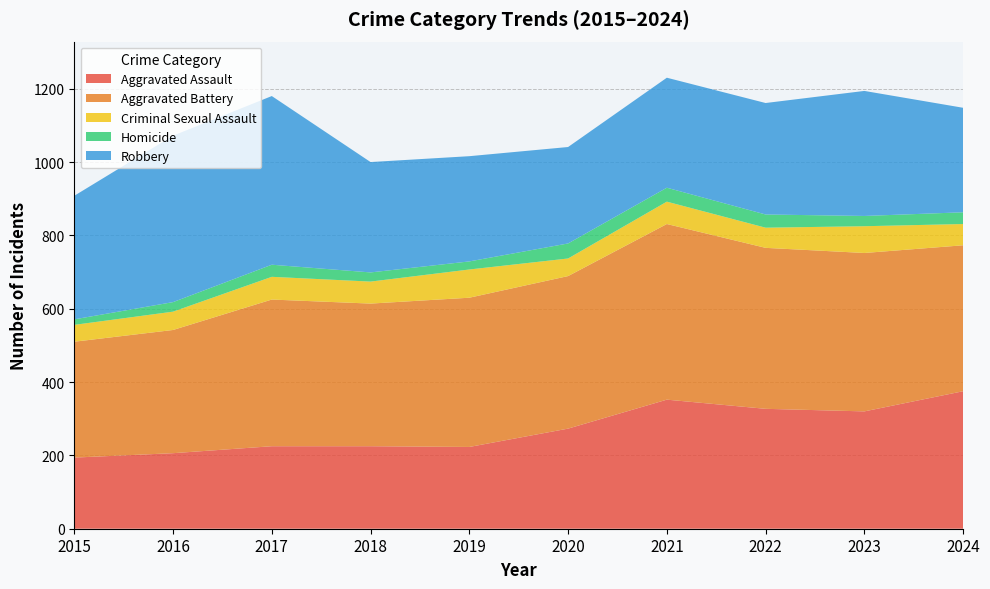

Reading right to left, extract all data points from this chart.

Aggravated Assault: 2024=375	2023=320	2022=327	2021=352	2020=273	2019=223	2018=225	2017=225	2016=206	2015=194
Aggravated Battery: 2024=398	2023=432	2022=439	2021=479	2020=416	2019=407	2018=389	2017=400	2016=336	2015=316
Criminal Sexual Assault: 2024=58	2023=73	2022=55	2021=61	2020=48	2019=77	2018=60	2017=62	2016=50	2015=46
Homicide: 2024=32	2023=28	2022=36	2021=38	2020=41	2019=22	2018=25	2017=33	2016=26	2015=15
Robbery: 2024=285	2023=341	2022=304	2021=300	2020=263	2019=287	2018=301	2017=460	2016=454	2015=337